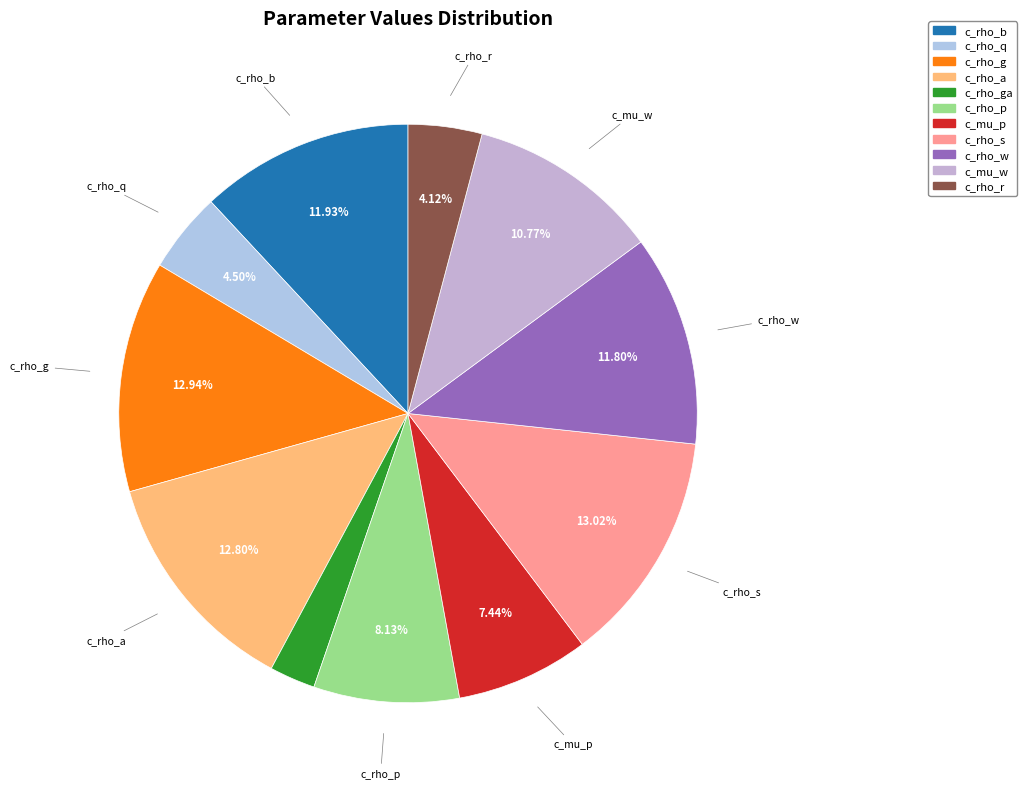

What is the largest slice in the pie chart?

c_rho_s